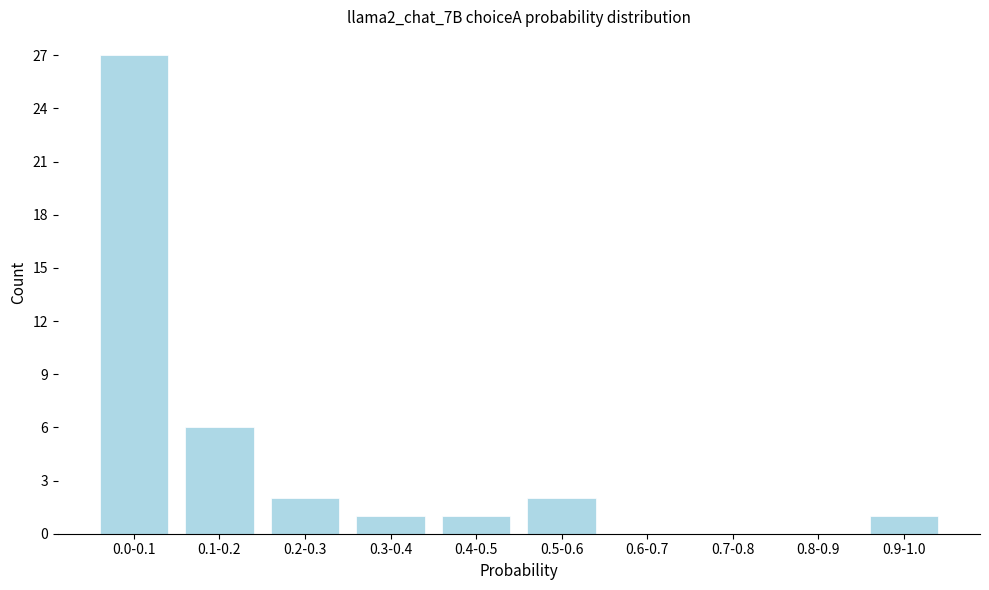

Reading left to right, transcribe all the data shown in this chart.

0.0-0.1=27	0.1-0.2=6	0.2-0.3=2	0.3-0.4=1	0.4-0.5=1	0.5-0.6=2	0.6-0.7=0	0.7-0.8=0	0.8-0.9=0	0.9-1.0=1